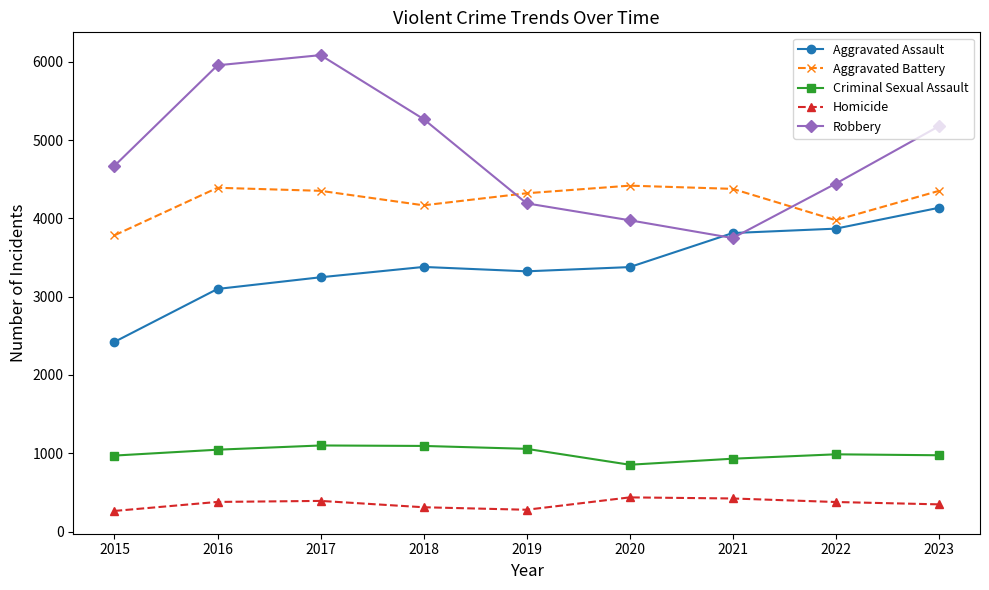

True or false: Robbery has more than 2 points higher than both neighbors.

False